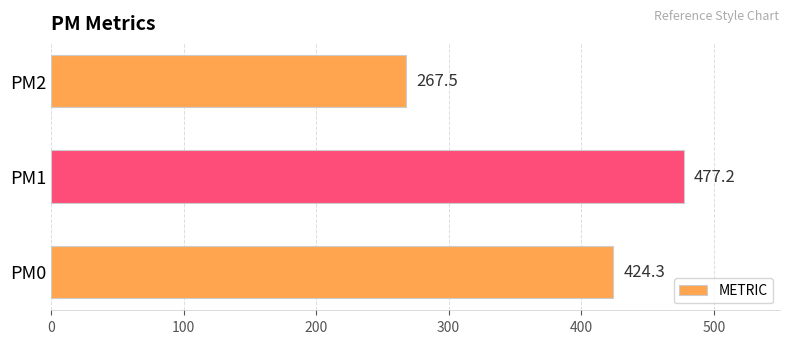

Reading top to bottom, what are all the values shown in this chart?

PM2=267.5	PM1=477.2	PM0=424.3